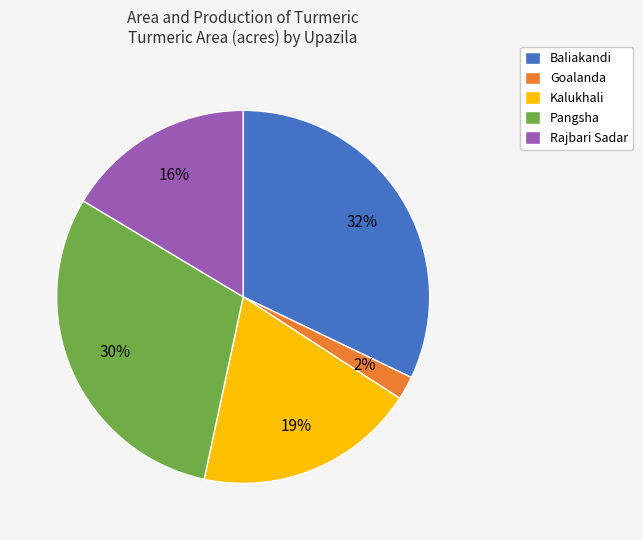

What is the smallest slice in the pie chart?

Goalanda